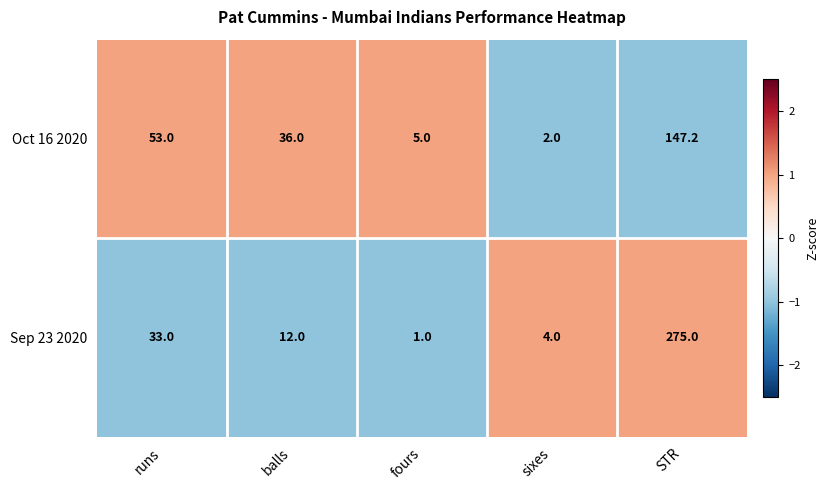

Reading left to right, list all the values displayed in this chart.

Oct 16 2020: 53.0	36.0	5.0	2.0	147.2
Sep 23 2020: 33.0	12.0	1.0	4.0	275.0